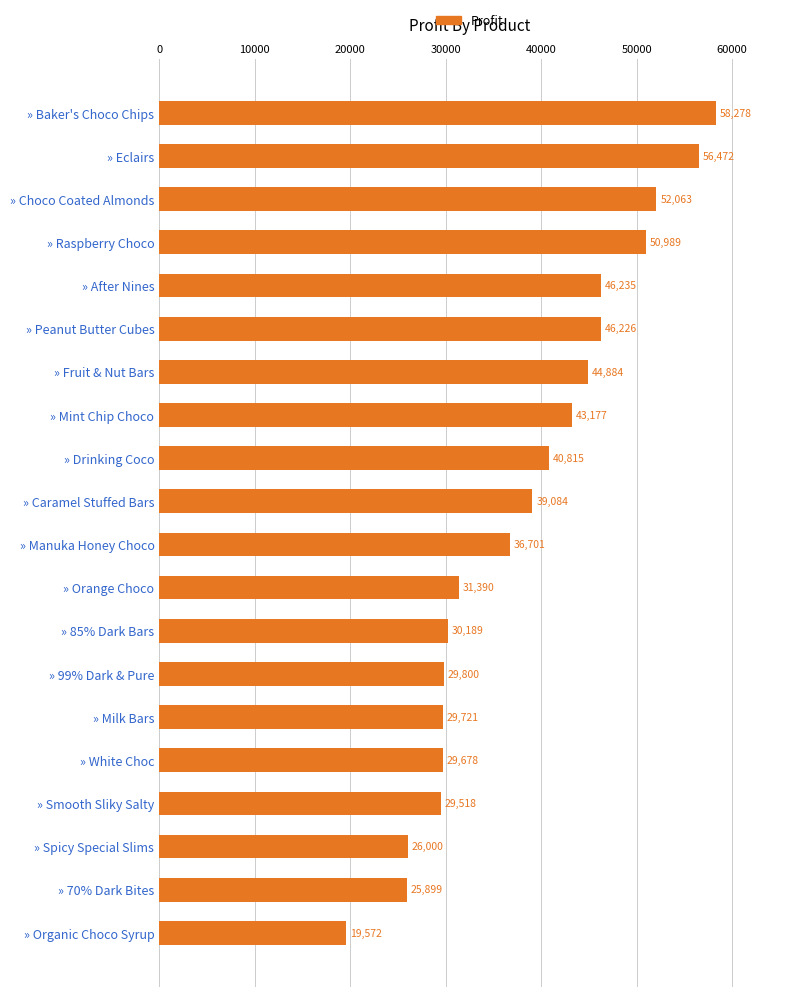

What is the value of the 8th bar from the top?

43177.3